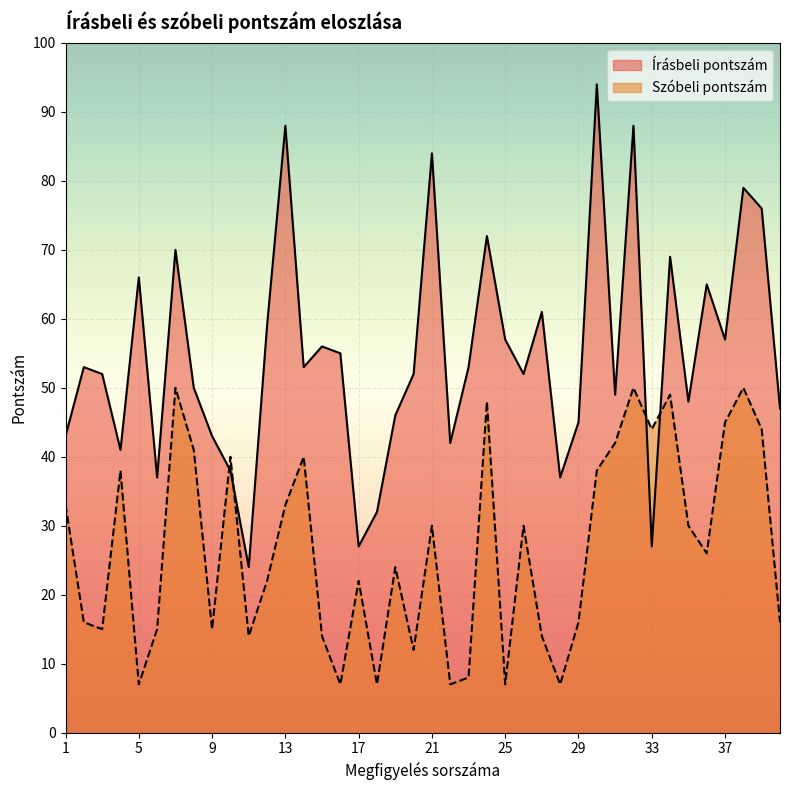

How many lines are shown in the chart?

2